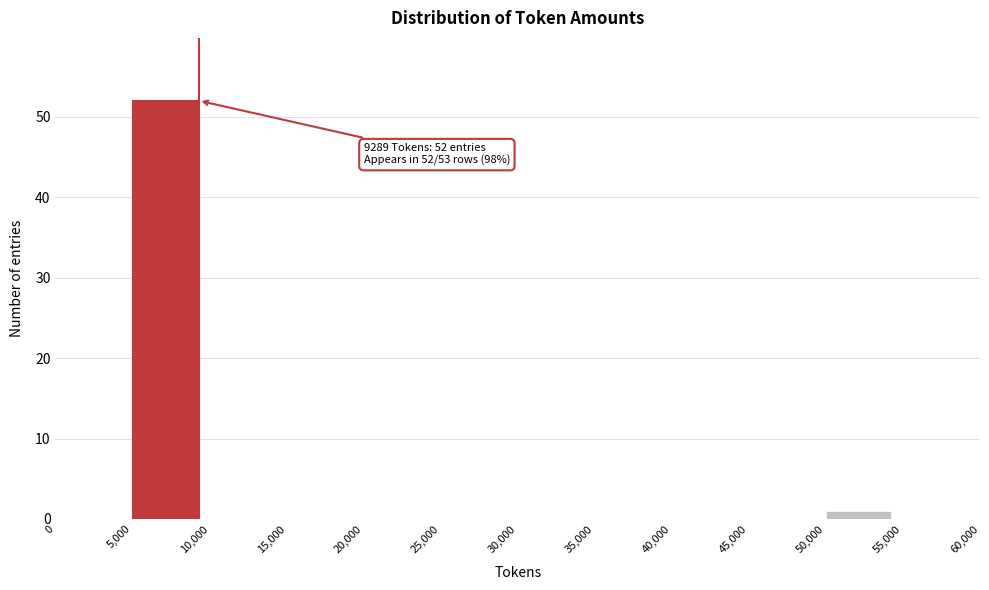

Which range on the x-axis has the tallest bar?

5,000 to 10,000